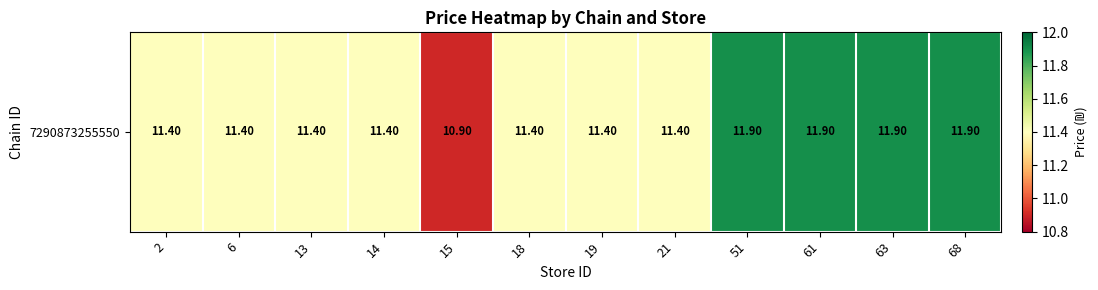

Rank the categories by value from highest to lowest.

51, 61, 63, 68, 2, 6, 13, 14, 18, 19, 21, 15